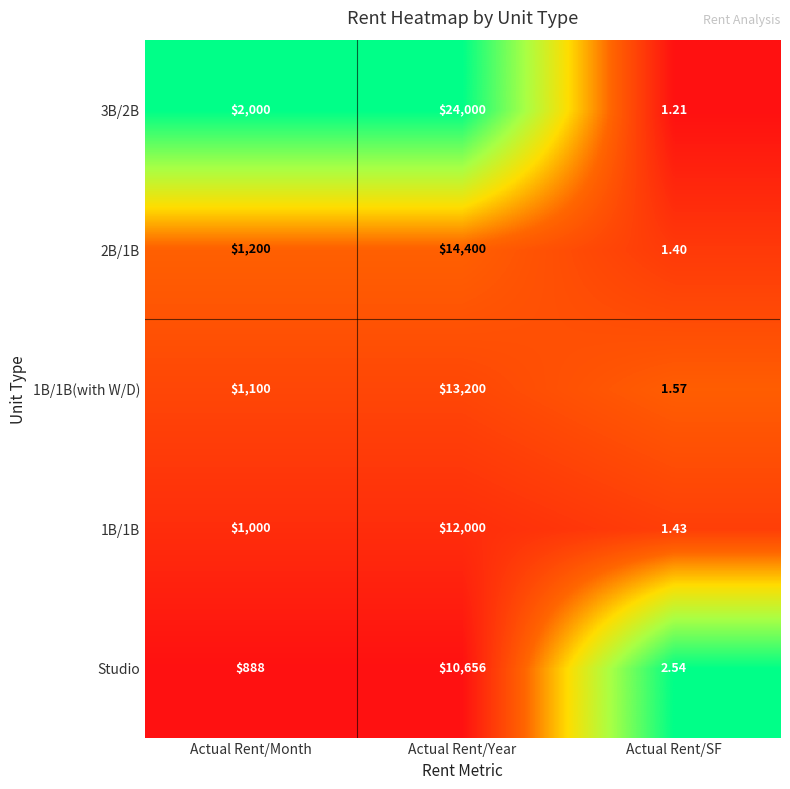

Rank the series by their maximum value, from lowest to highest.

Studio, 1B/1B, 1B/1B(with W/D), 2B/1B, 3B/2B